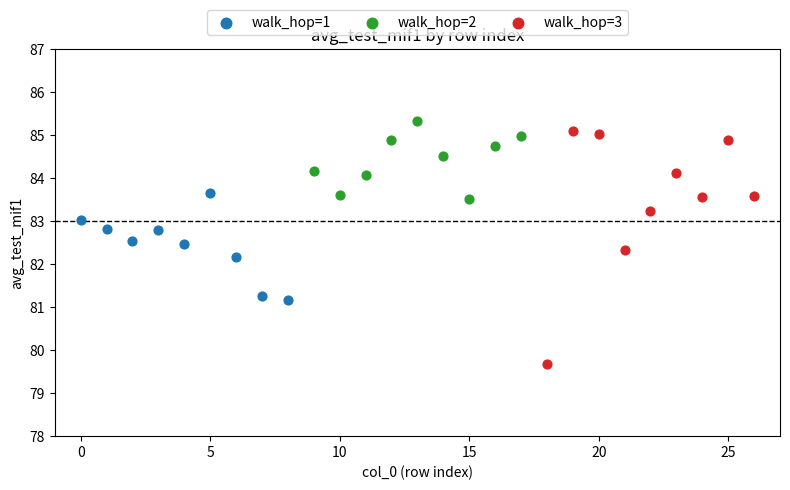

Which series reaches the minimum Y coordinate?

walk_hop=3